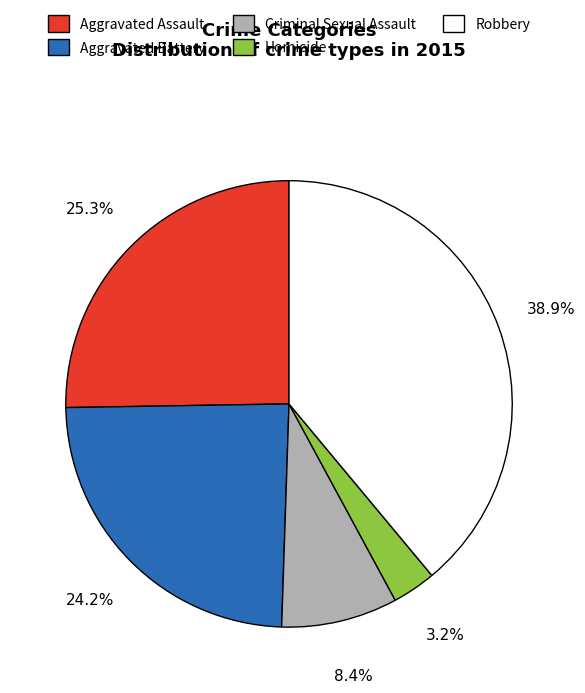

Count the number of slices in the pie.

5